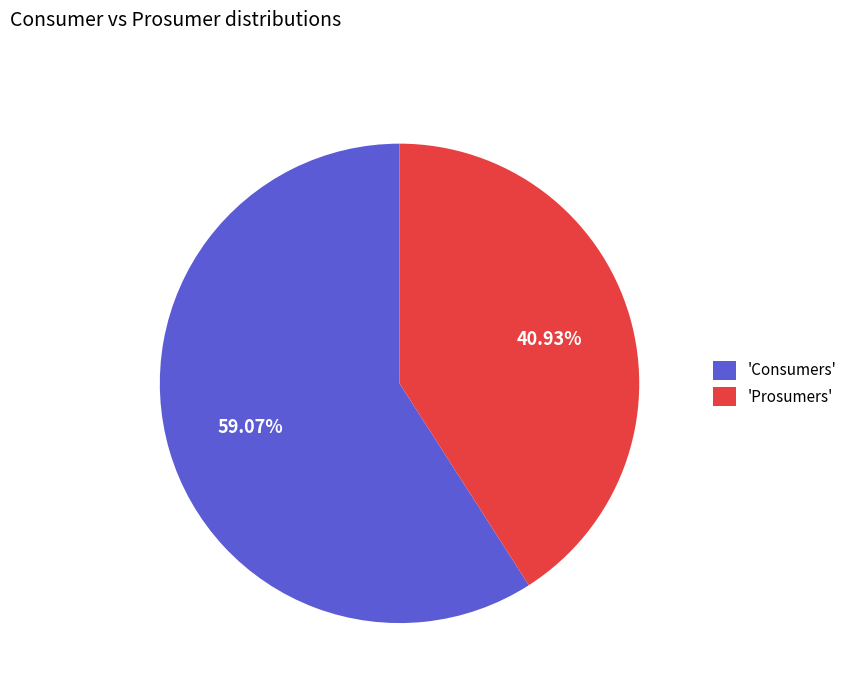

To the nearest percent, what is the difference between the largest and smallest slice percentages?

18%